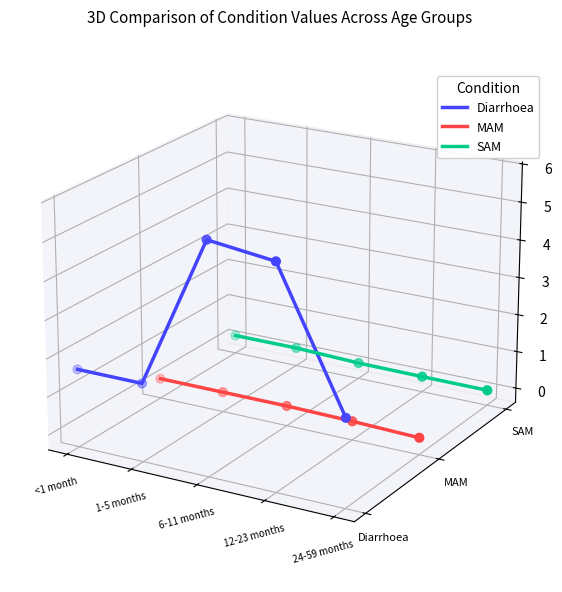

Which series contains the lowest Y value?

MAM